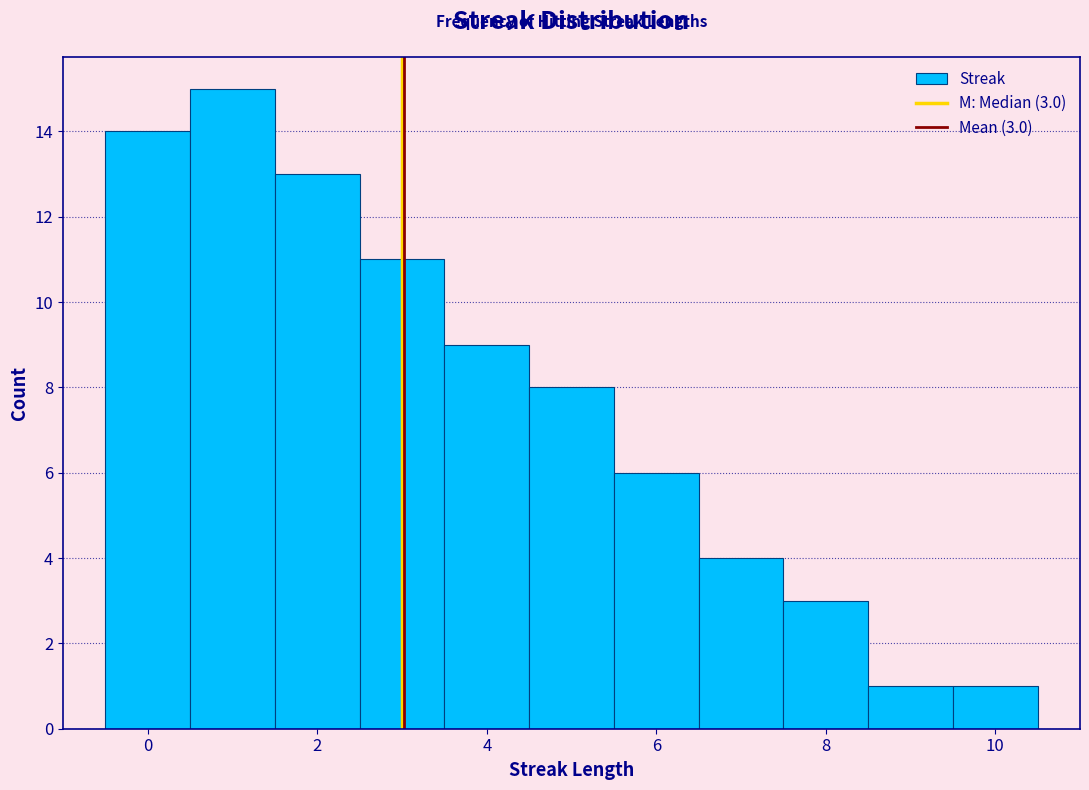

Over which range of the x-axis is the bar tallest?

0.5 to 1.5